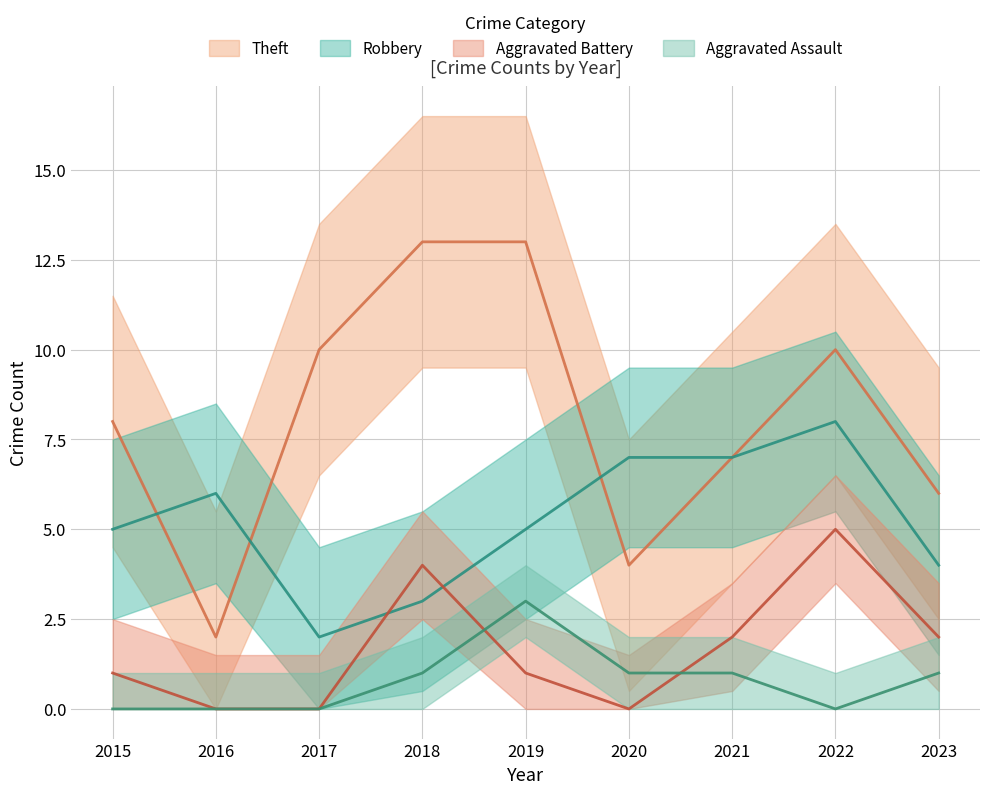

At which label does Theft reach its peak?

2018